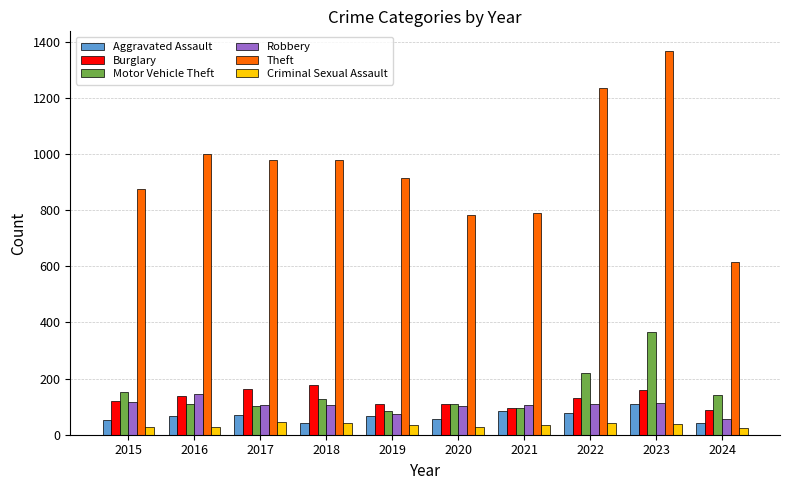

True or false: Theft has a value of 1384 at 2020.

False